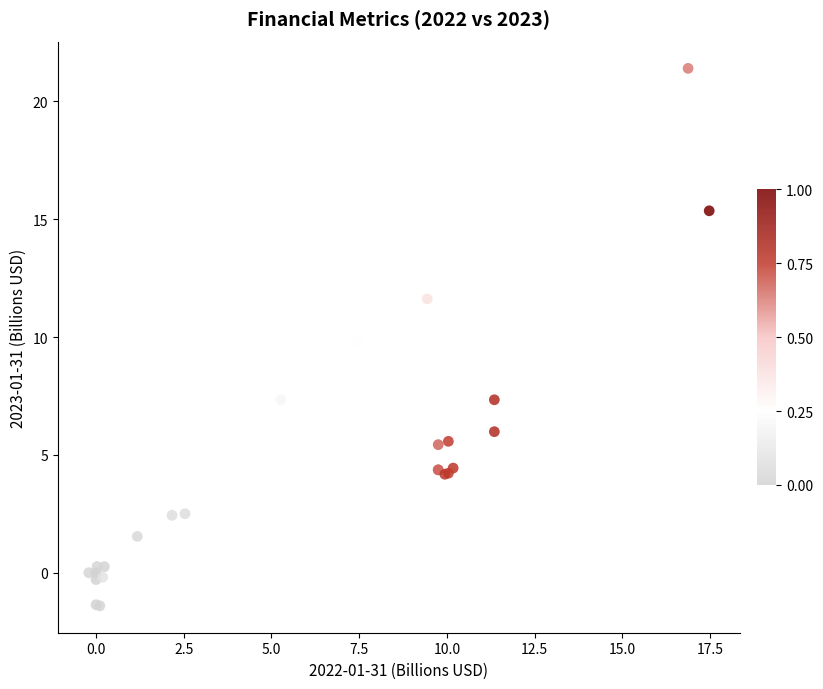

What Y value in the scatter plot is closest to 9?

9.8